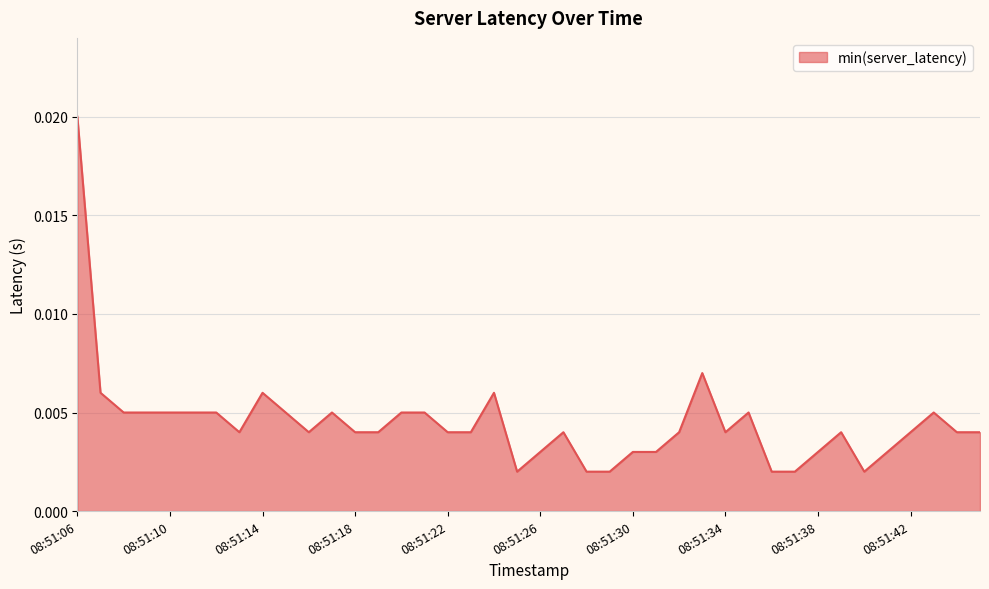

Does the chart display data point markers on the line(s)?

No